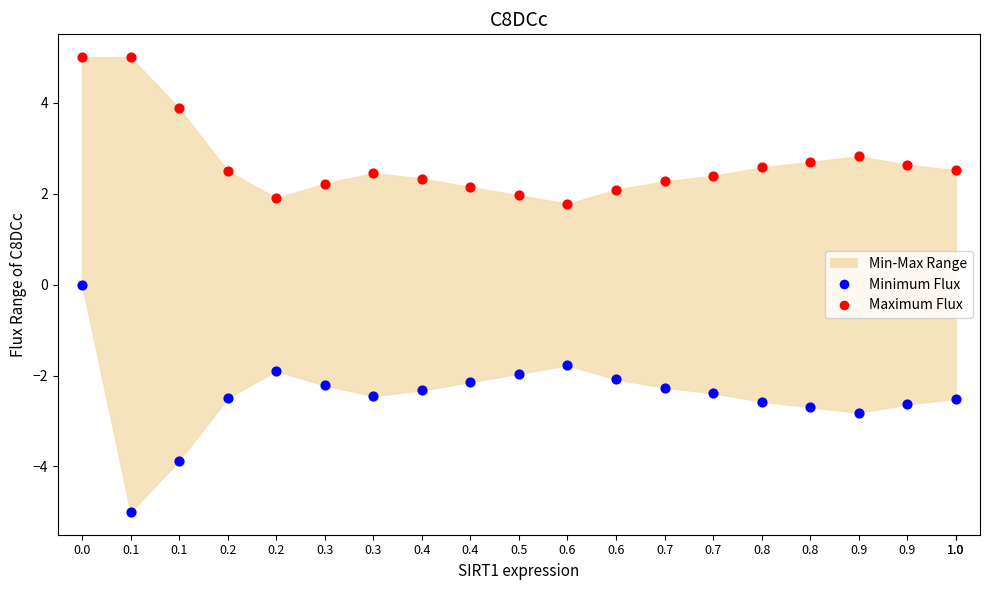

Which series has the largest Y range (max minus min)?

Minimum Flux